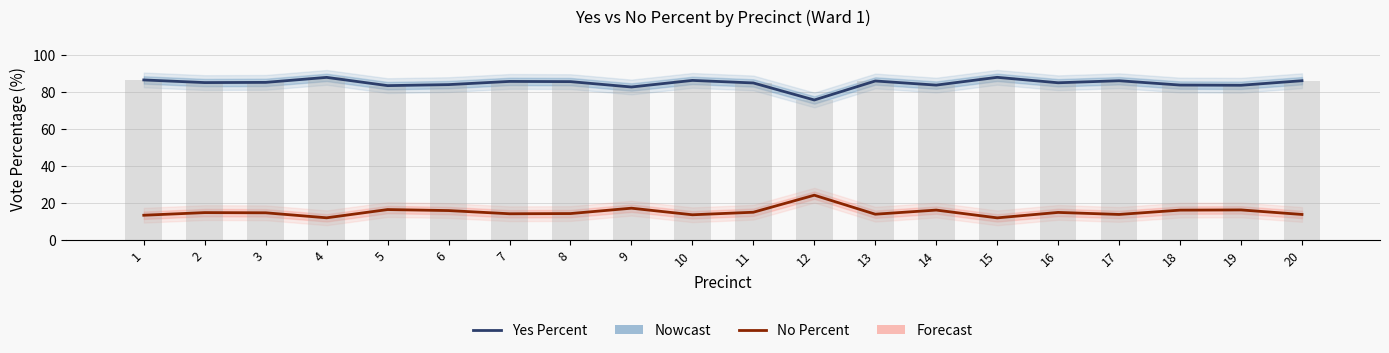

How many bars are there in each group?

2